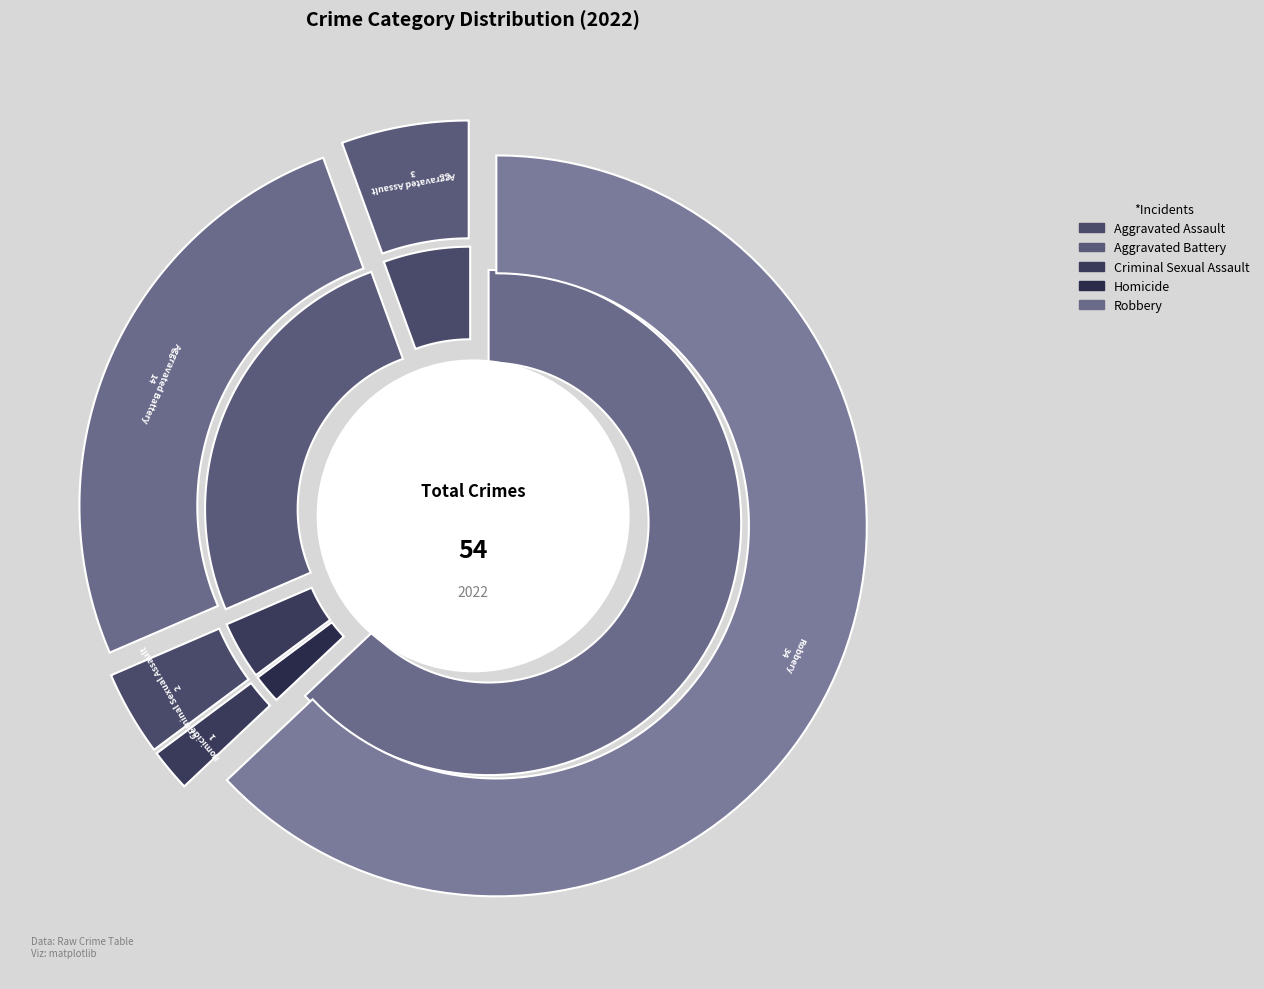

Rank the categories by value from highest to lowest.

Robbery, Aggravated Battery, Aggravated Assault, Criminal Sexual Assault, Homicide